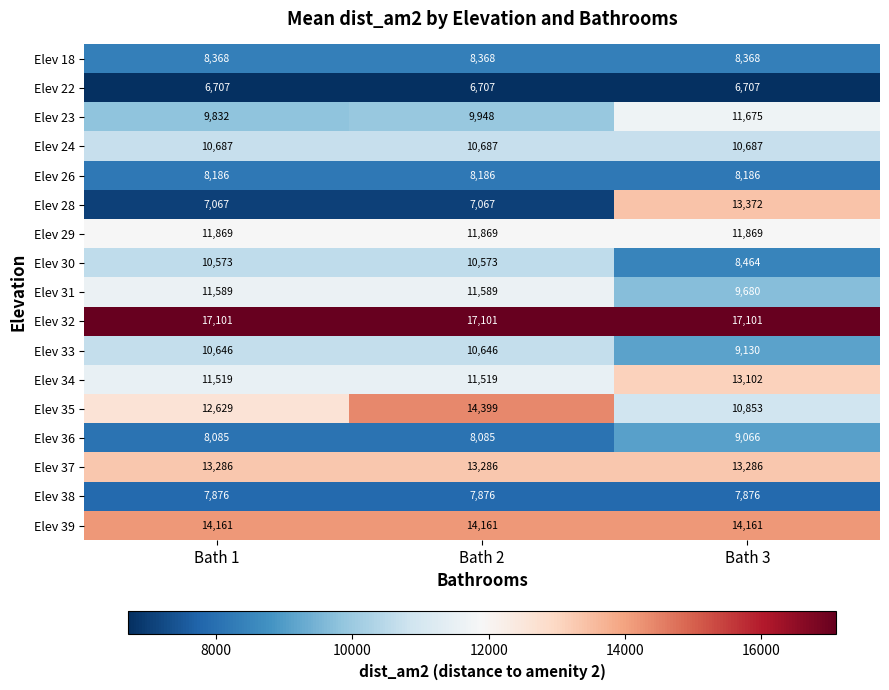

What is the approximate value of Elev 36 at Bath 2, to the nearest 50?

8100